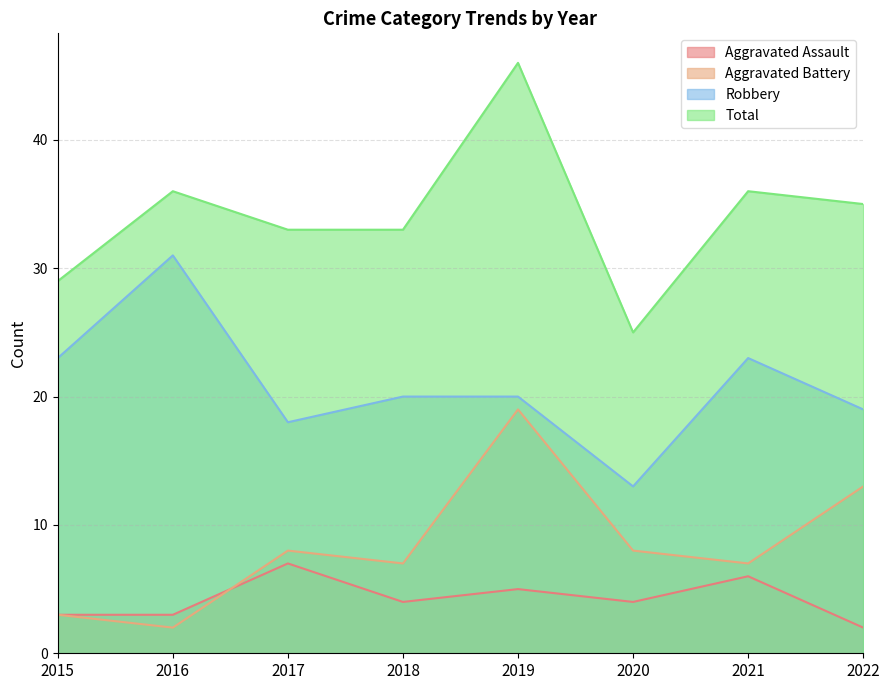

How many data points does each series have?

8